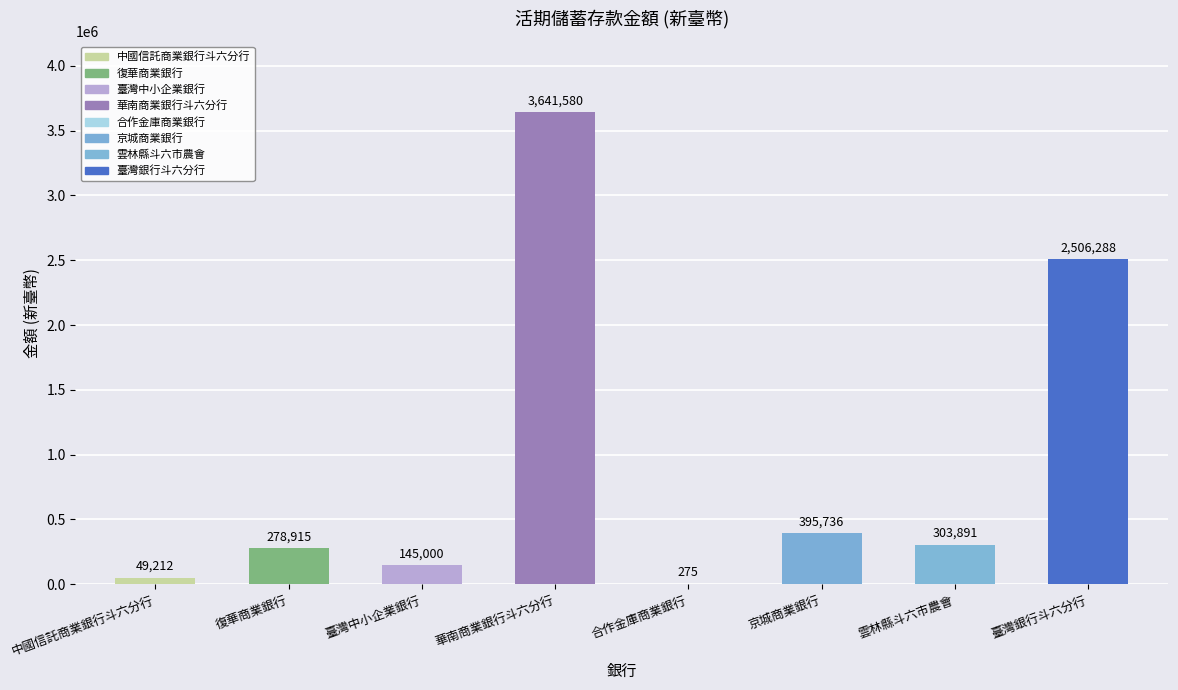

The value at 臺灣銀行斗六分行 is 3801013. True or false?

False